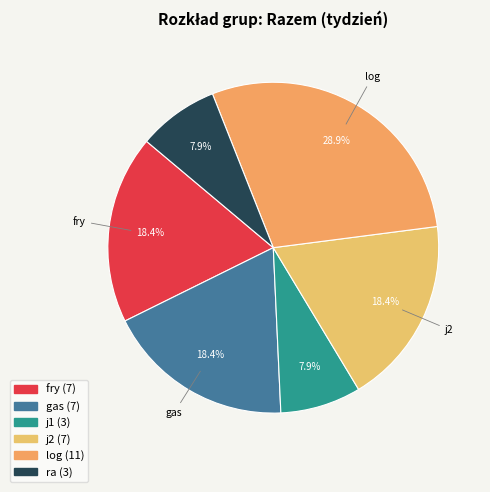

Which category has the smallest portion of the pie?

j1